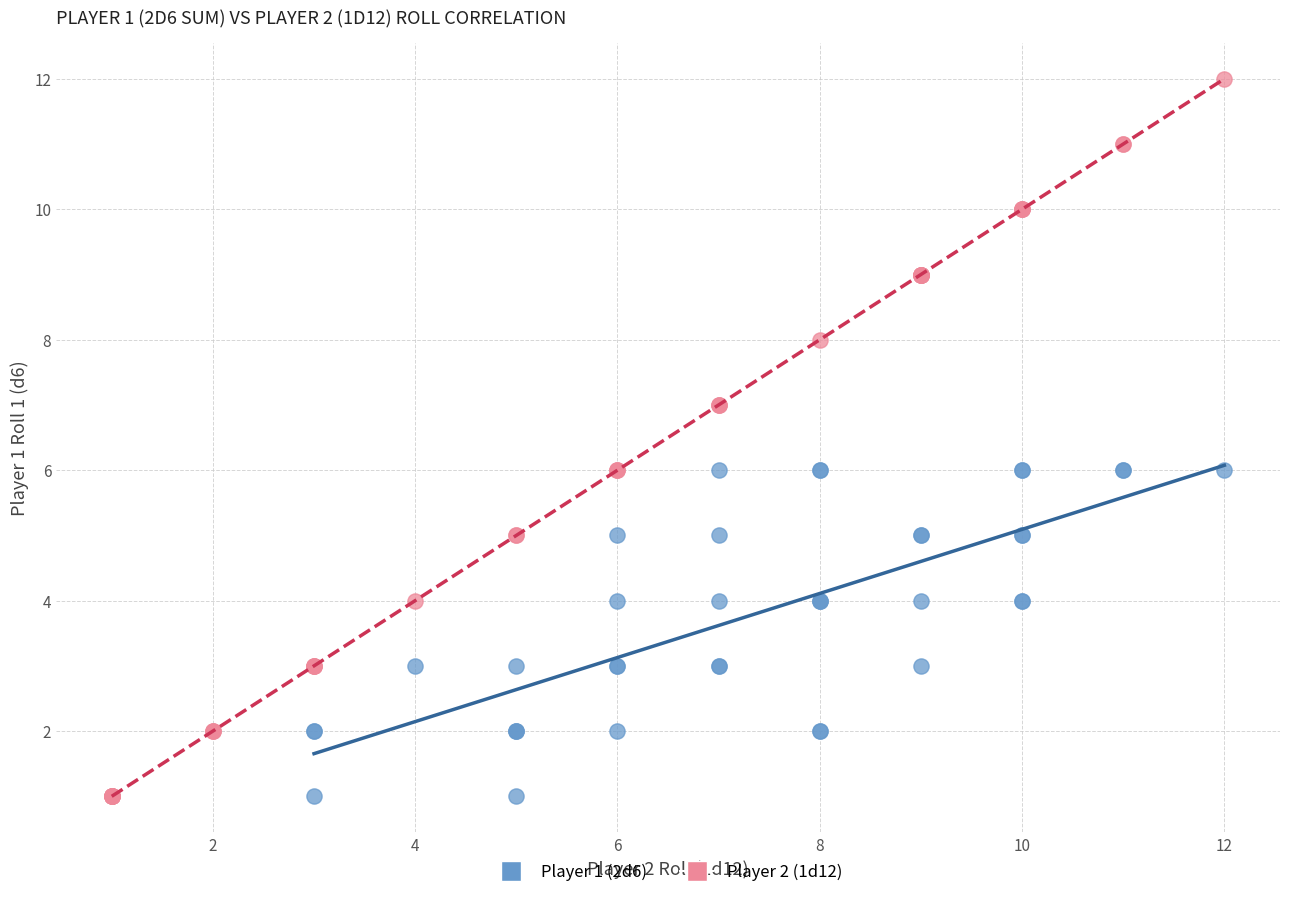

Which series has the largest Y range (max minus min)?

Player 2 (1d12)